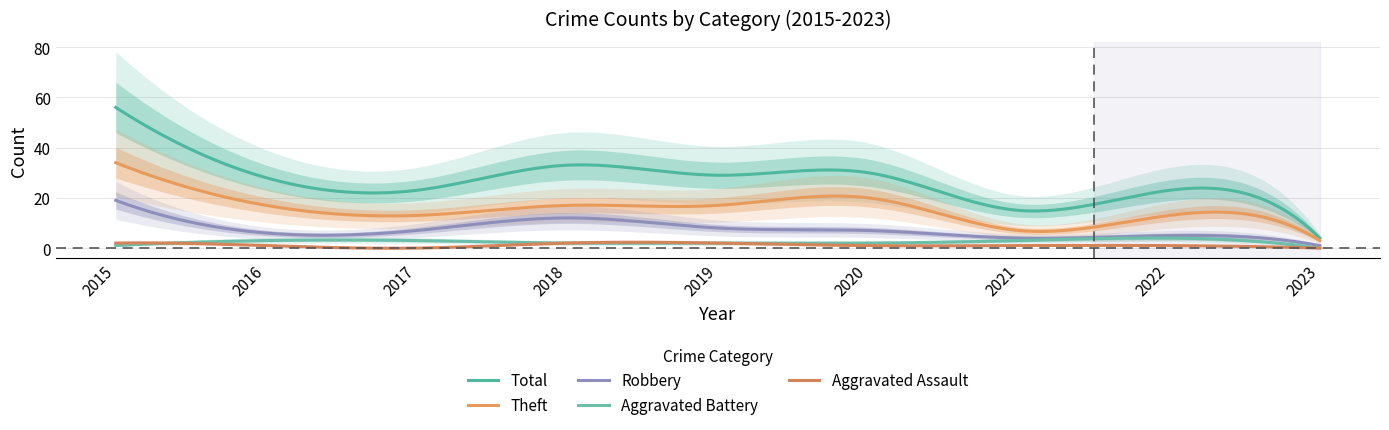

Count the number of data series in this chart.

5